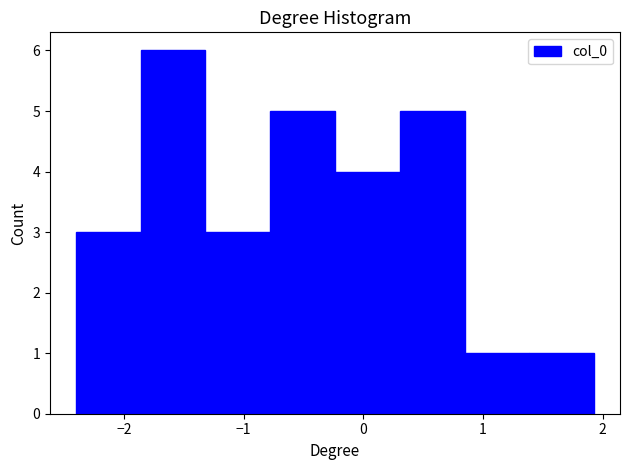

Over which range of the x-axis is the bar tallest?

-1.9 to -1.3